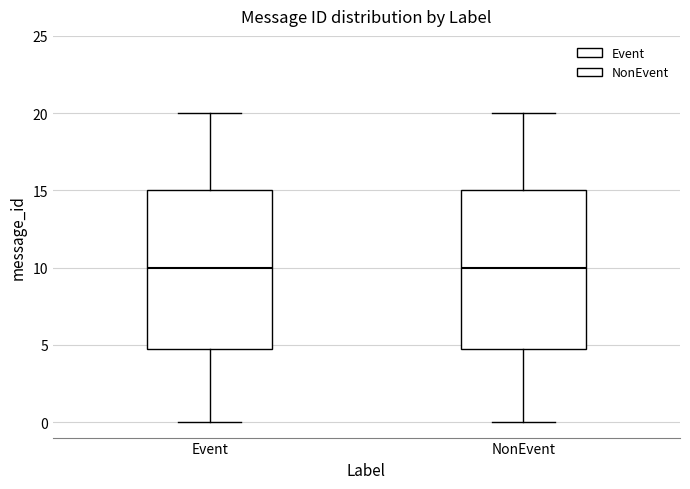

Where does the upper whisker of the box for NonEvent end on the y-axis? The values are not printed on the chart, so give them approximately, as read against the axis.

20